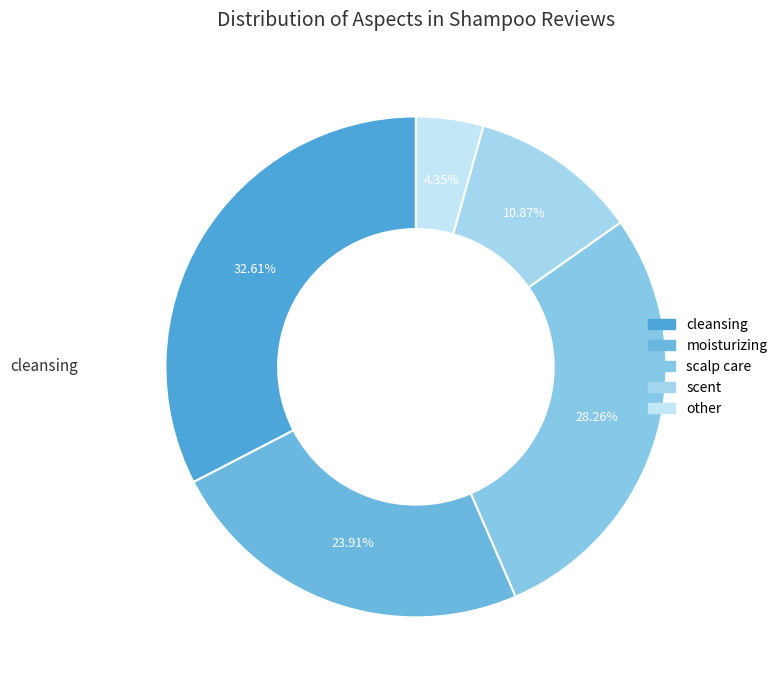

Which category has the biggest portion of the pie?

cleansing